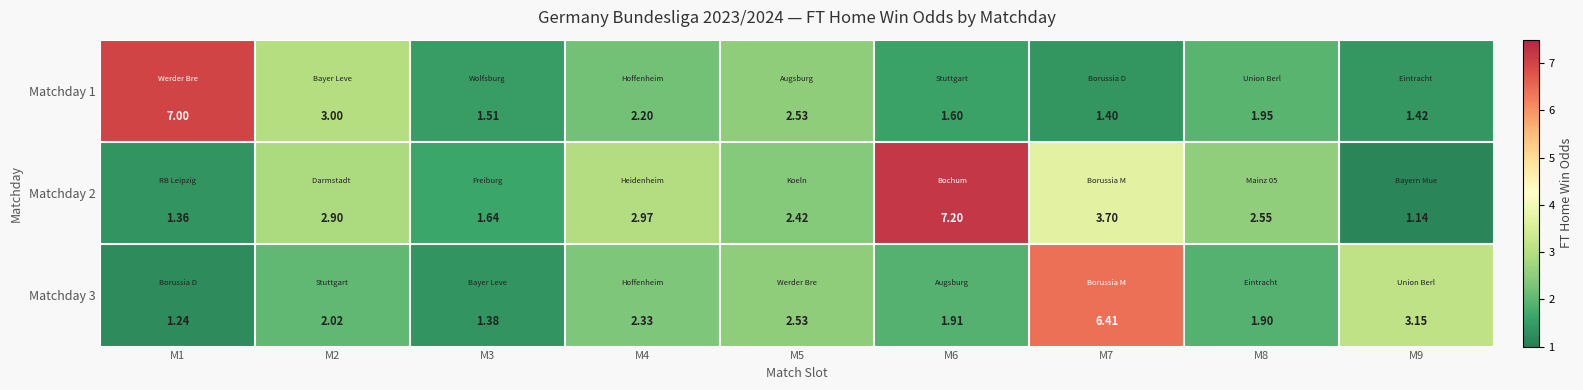

At M7, list the series in order from smallest to largest.

Matchday 1, Matchday 2, Matchday 3